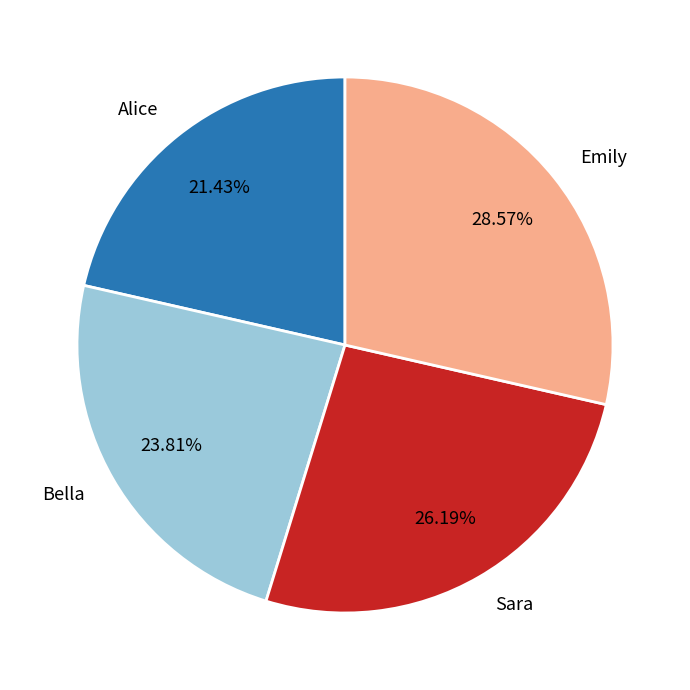

What percentage do Bella and Emily together represent?

52.4%